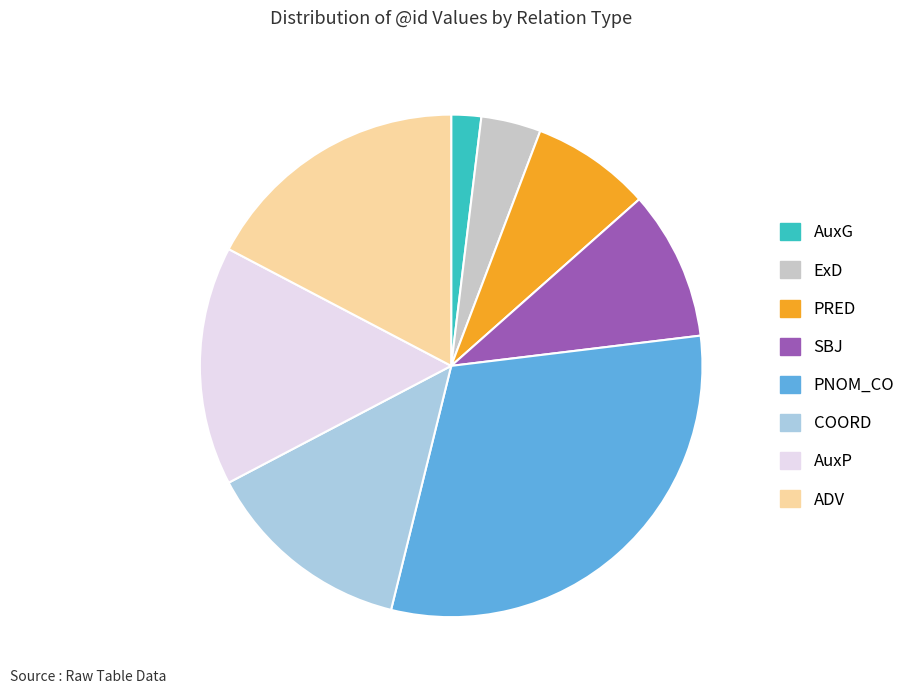

How many segments does this pie chart have?

8